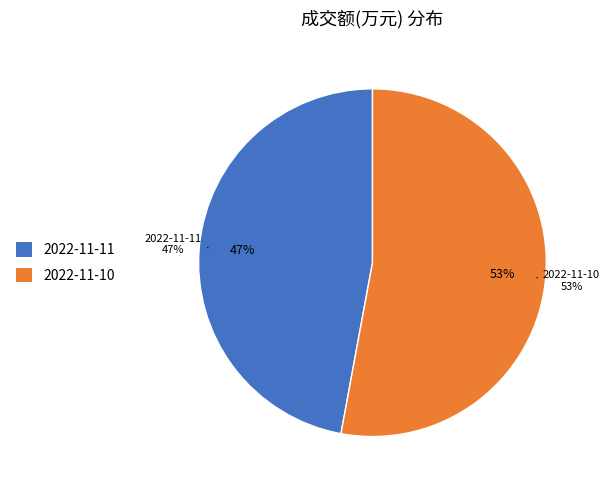

What is the ratio of the value at 2022-11-11 to the value at 2022-11-10?

0.9